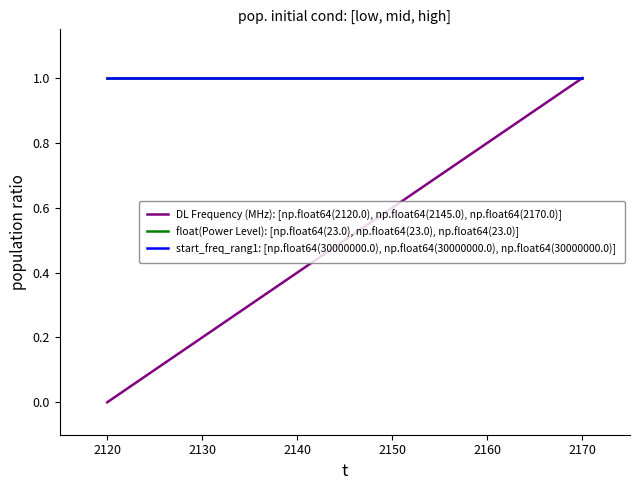

Does the chart display data point markers on the line(s)?

No